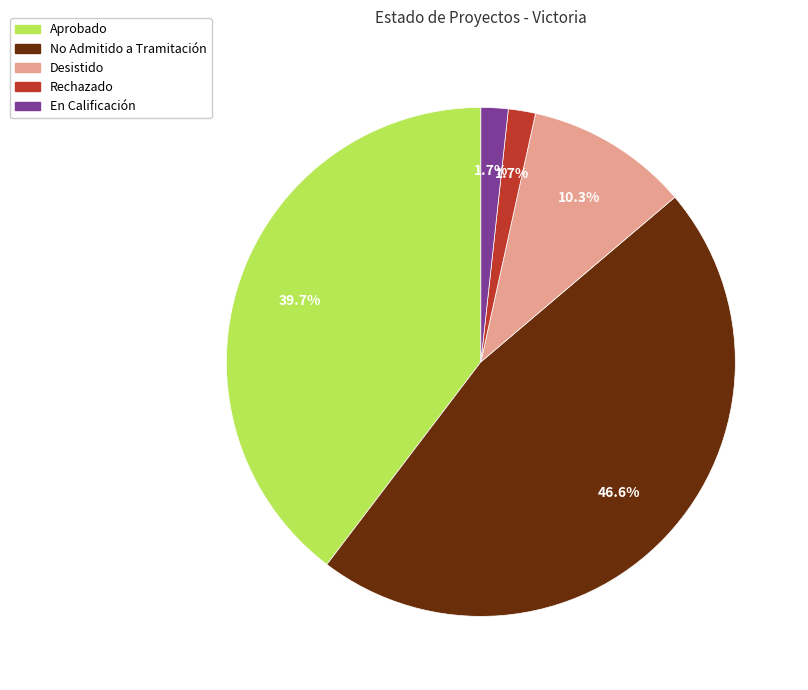

Does any single category account for the majority?

No